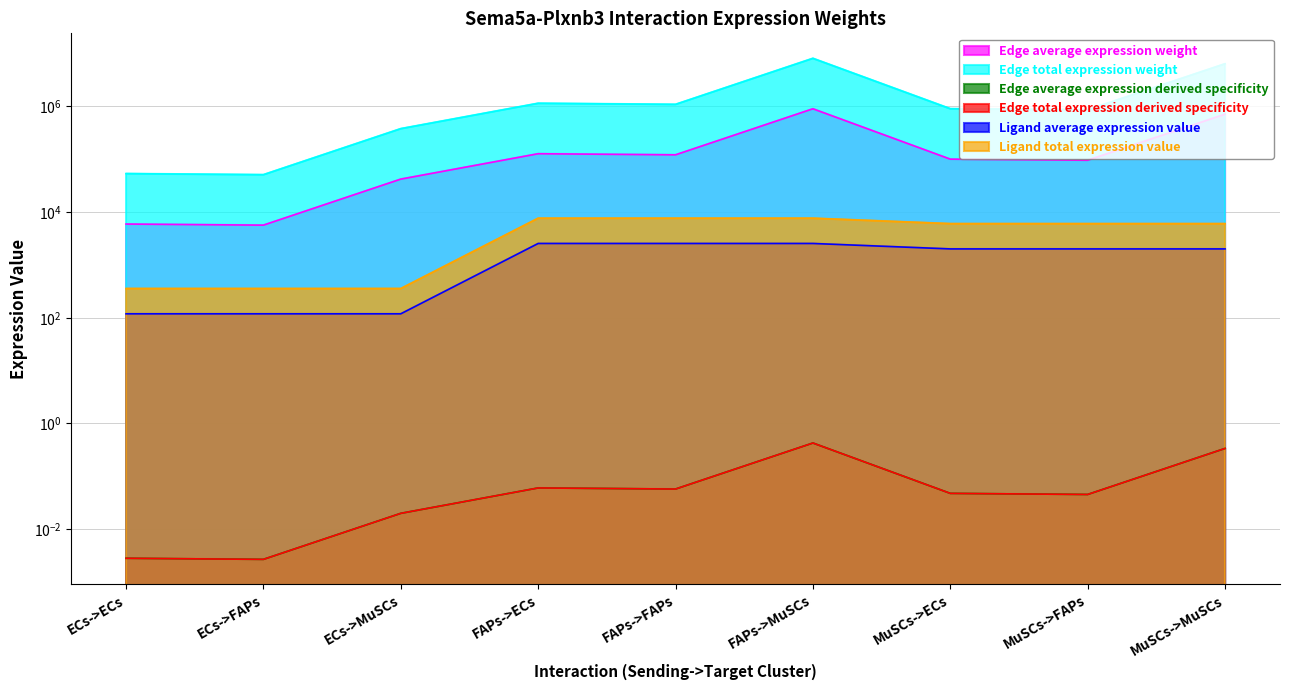

How many categories are shown in the chart?

9